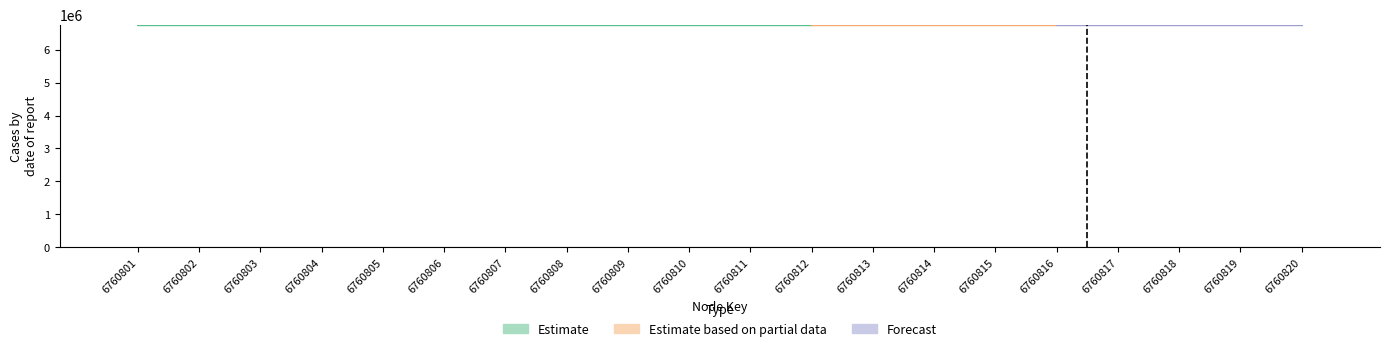

The chart shows a value of 1.5 at 6760807. True or false?

True